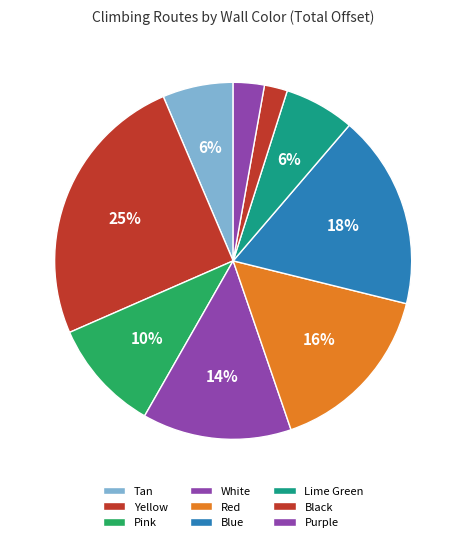

Rank the categories by value from highest to lowest.

Yellow, Blue, Red, White, Pink, Tan, Lime Green, Purple, Black